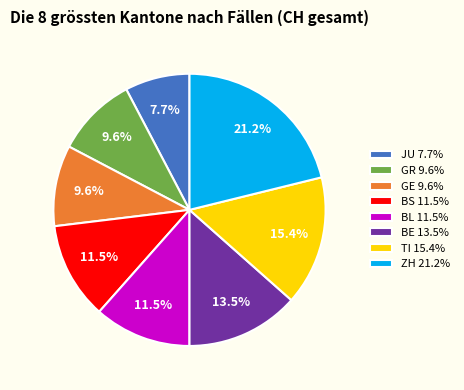

What percentage is NOT represented by TI 15.4%?

84.6%